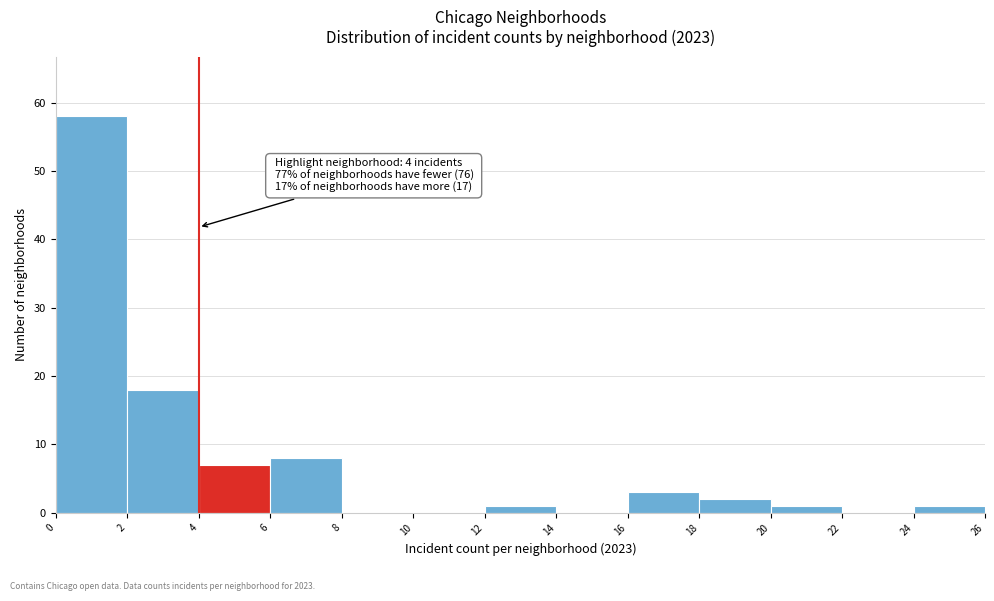

Over which range of the x-axis is the bar tallest?

0 to 2